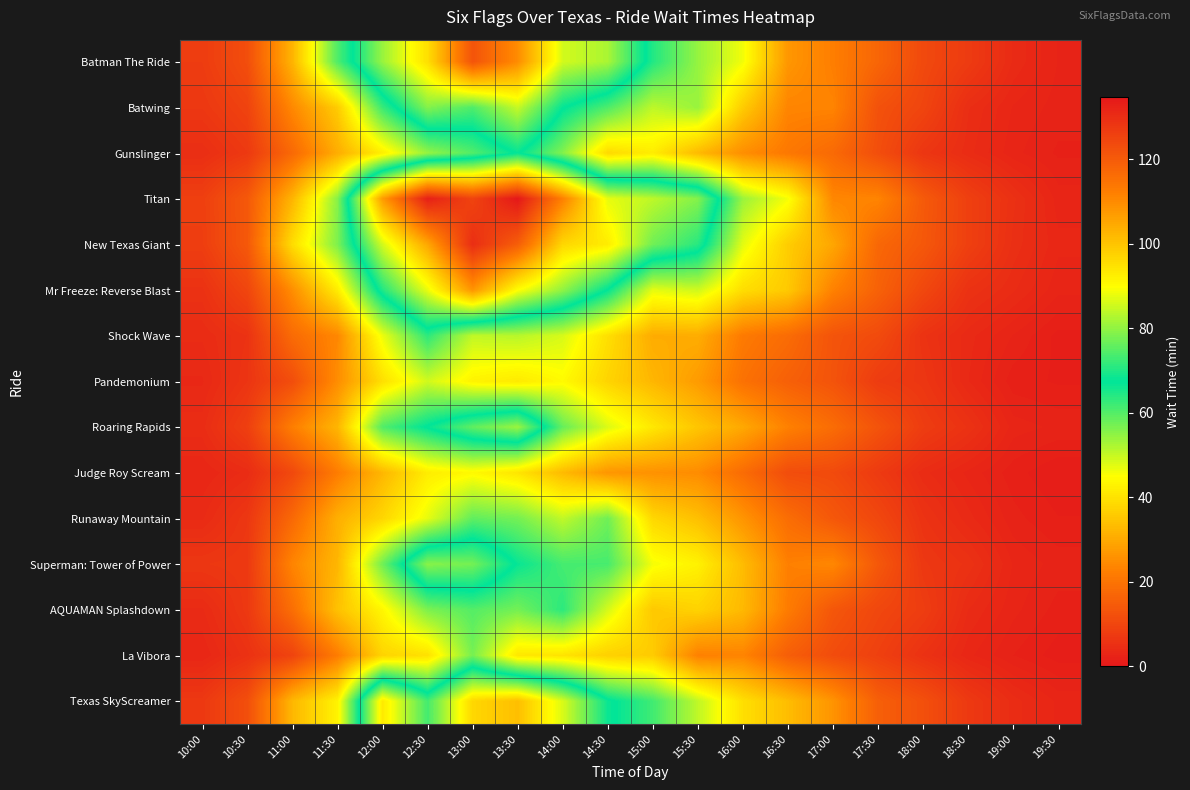

What is the maximum value shown in the chart?

134.7